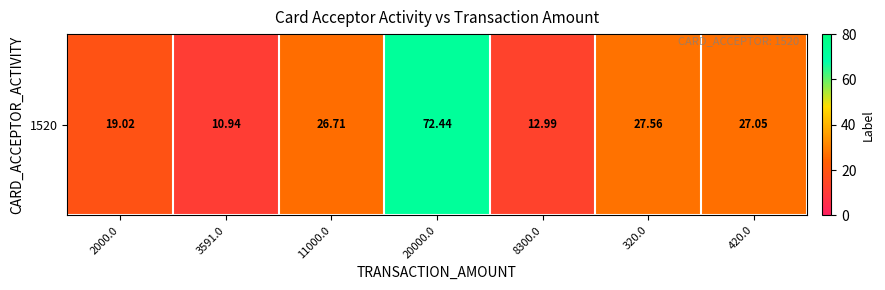

List the labels in order of value, largest first.

20000.0, 320.0, 420.0, 11000.0, 2000.0, 8300.0, 3591.0